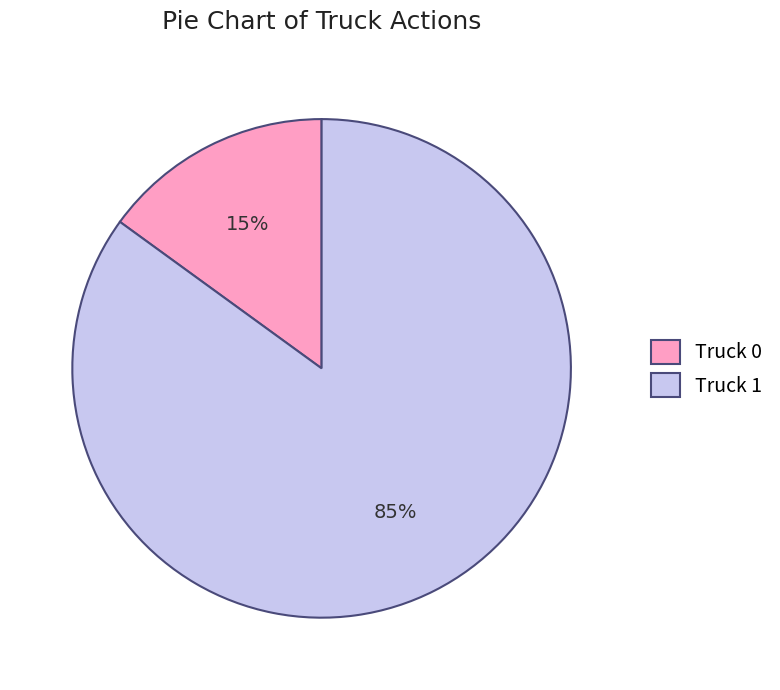

Rank the categories by value from lowest to highest.

Truck 0, Truck 1